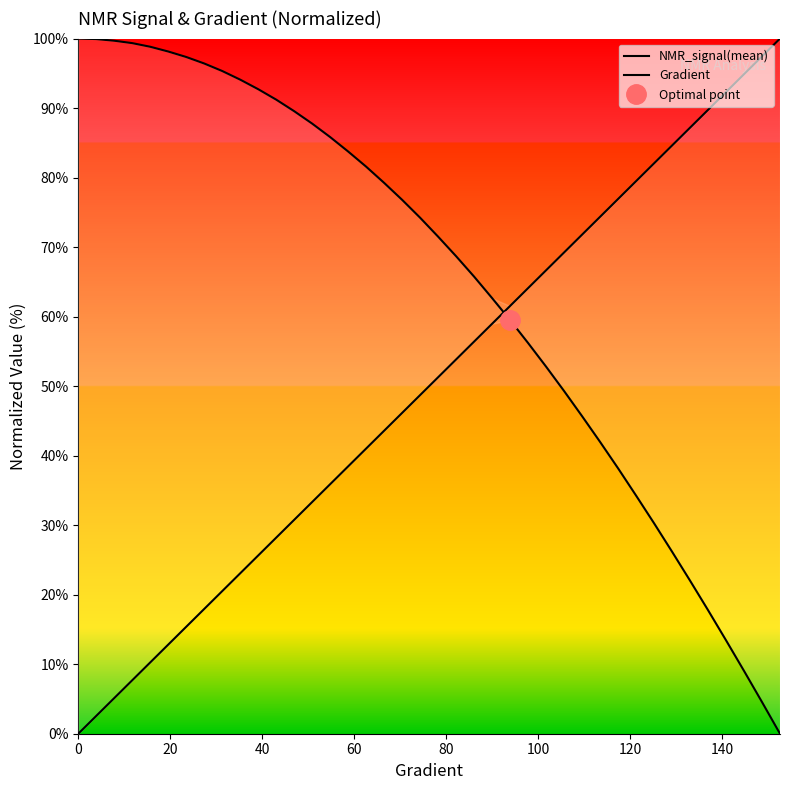

How many lines are shown in the chart?

2